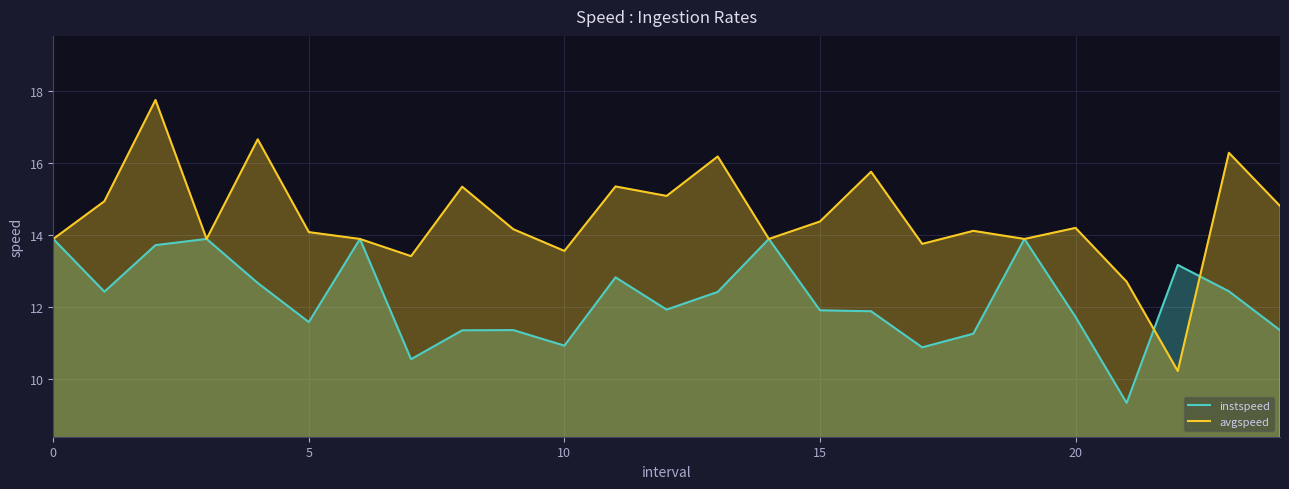

Which series has the largest total across all categories?

avgspeed